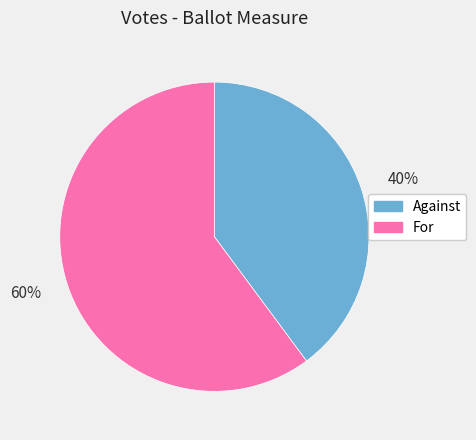

What percentage is the Against slice, to the nearest percent?

40%